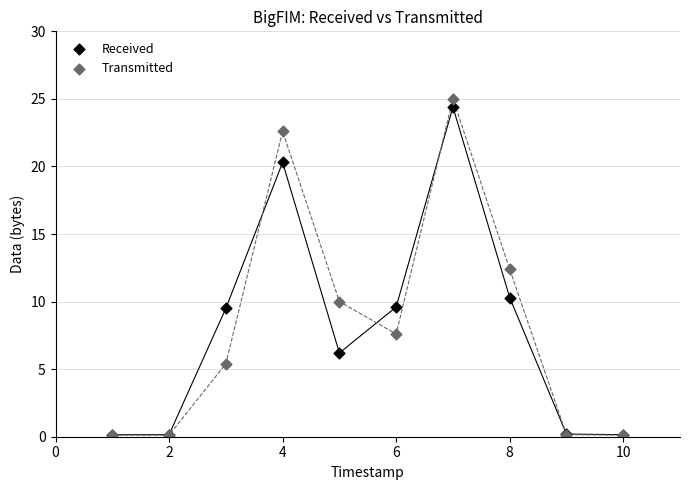

Across all series, what Y value is closest to 12?

12.4